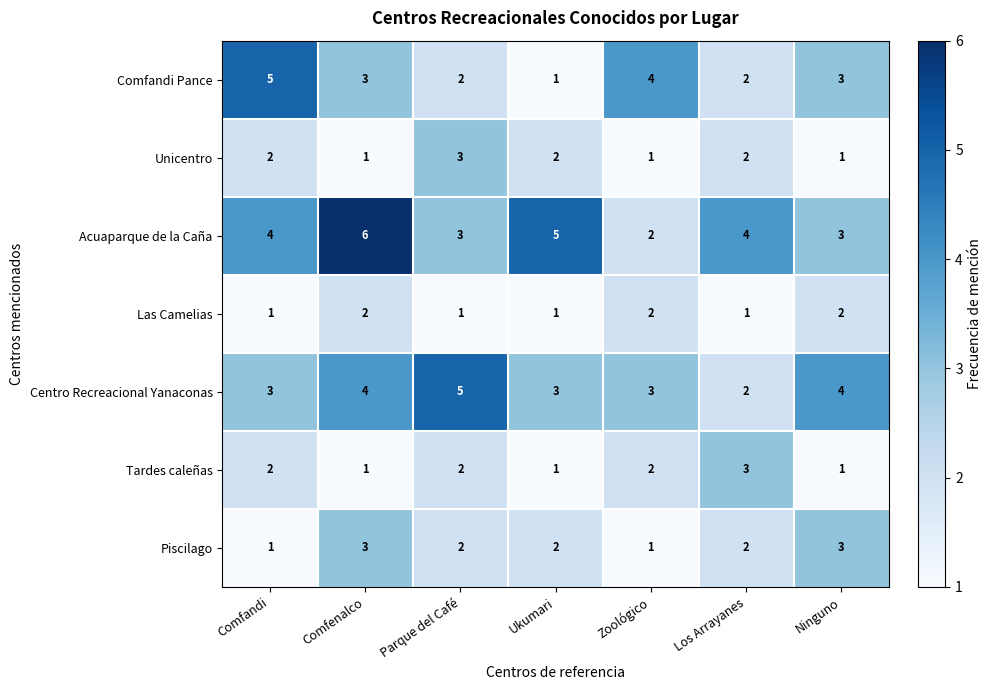

How many values in the Piscilago series are below 2?

2